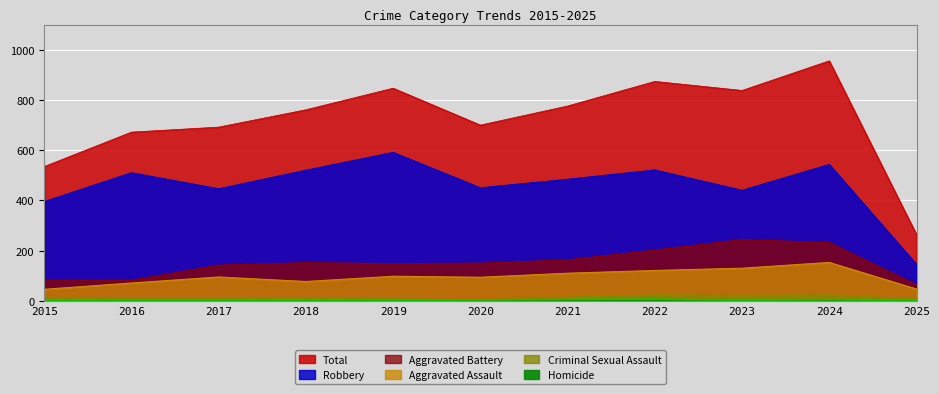

Is it true that Aggravated Assault equals 70 at 2015?

False